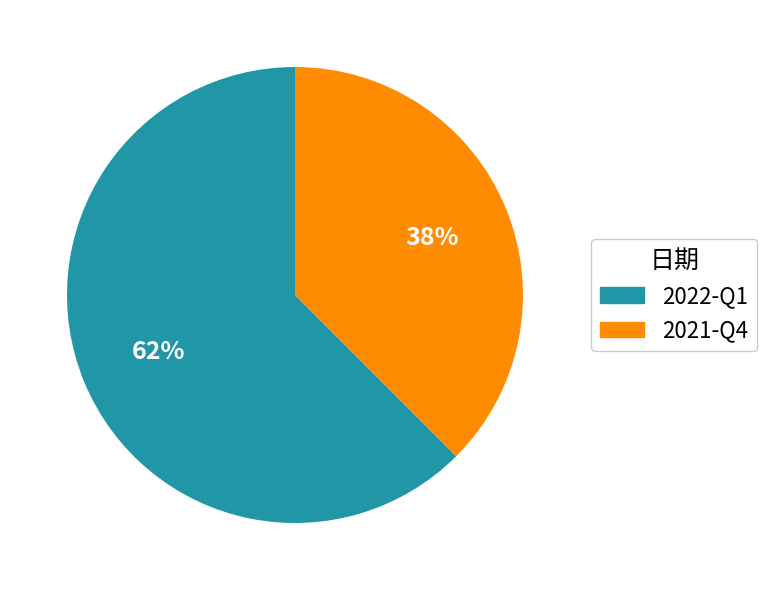

How many slices are in this pie chart?

2